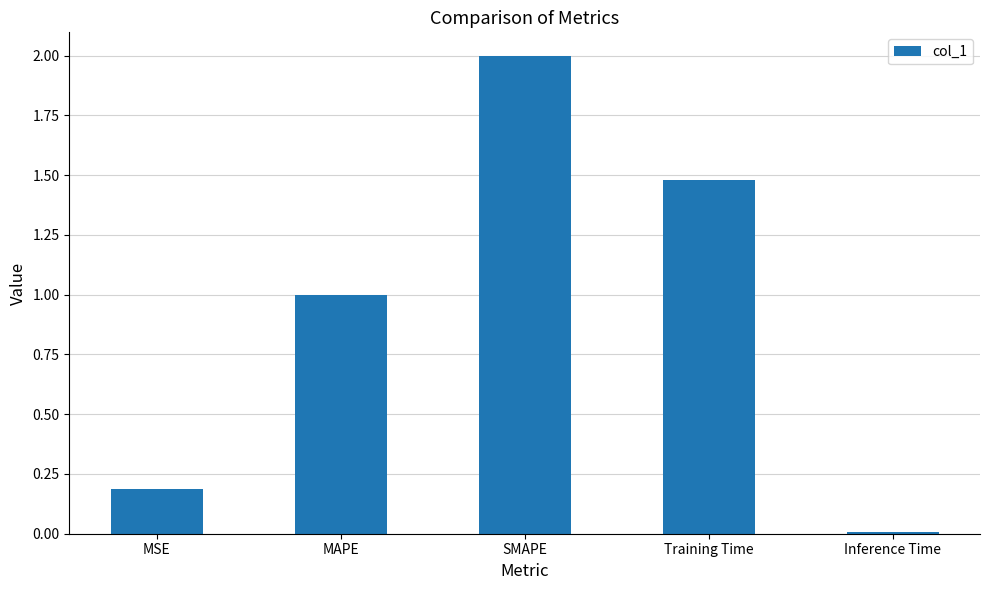

List the labels in order of value, smallest first.

Inference Time, MSE, MAPE, Training Time, SMAPE